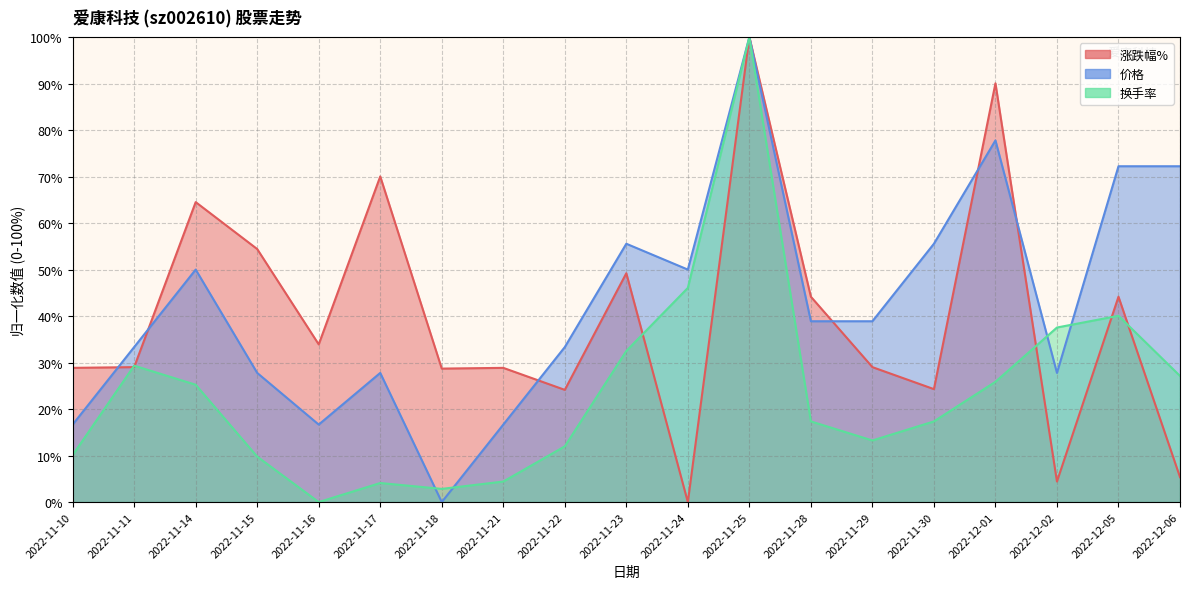

List the labels in order of 换手率 value, largest first.

2022-11-25, 2022-11-24, 2022-12-05, 2022-12-02, 2022-11-23, 2022-11-11, 2022-12-06, 2022-12-01, 2022-11-14, 2022-11-28, 2022-11-30, 2022-11-29, 2022-11-22, 2022-11-10, 2022-11-15, 2022-11-21, 2022-11-17, 2022-11-18, 2022-11-16